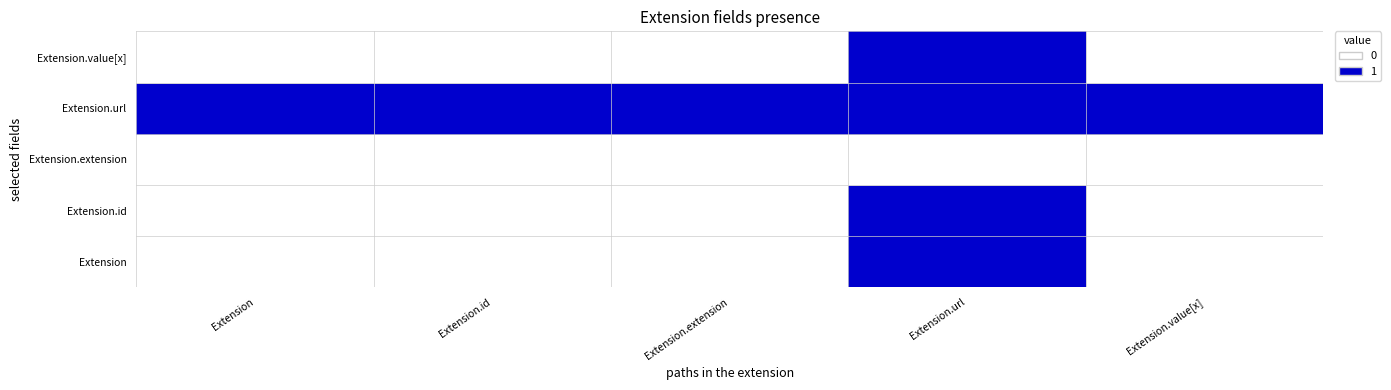

Reading left to right, transcribe all the data shown in this chart.

Extension: Extension=0	Extension.id=0	Extension.extension=0	Extension.url=1	Extension.value[x]=0
Extension.id: Extension=0	Extension.id=0	Extension.extension=0	Extension.url=1	Extension.value[x]=0
Extension.extension: Extension=0	Extension.id=0	Extension.extension=0	Extension.url=0	Extension.value[x]=0
Extension.url: Extension=1	Extension.id=1	Extension.extension=1	Extension.url=1	Extension.value[x]=1
Extension.value[x]: Extension=0	Extension.id=0	Extension.extension=0	Extension.url=1	Extension.value[x]=0